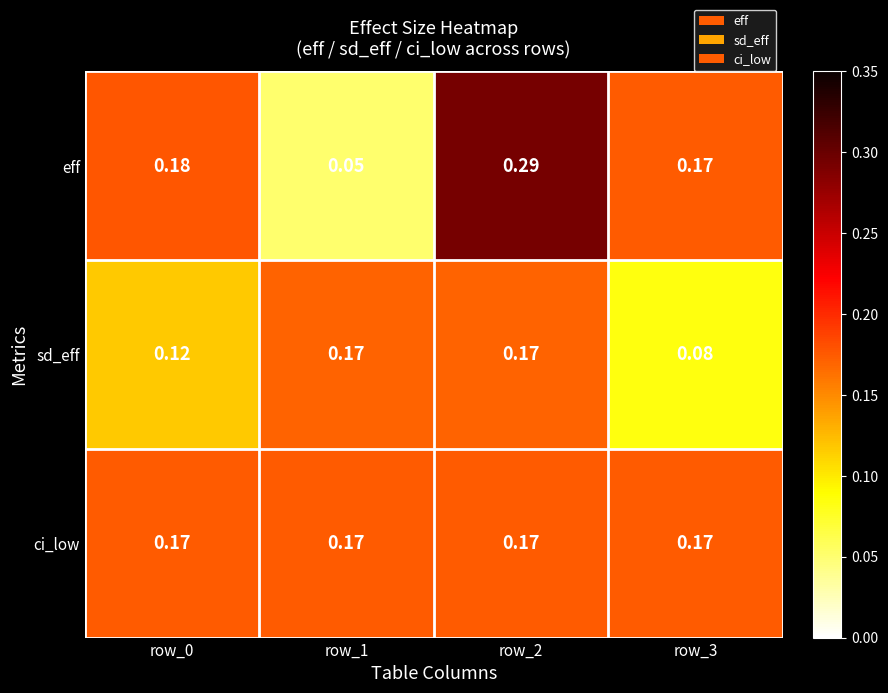

Which series has the largest total across all categories?

eff